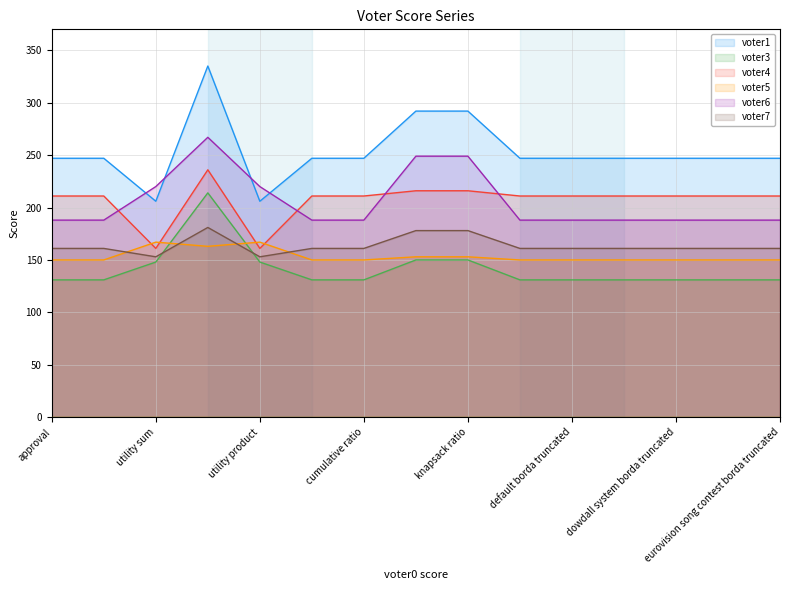

What is the sum of all voter7 values?

2453